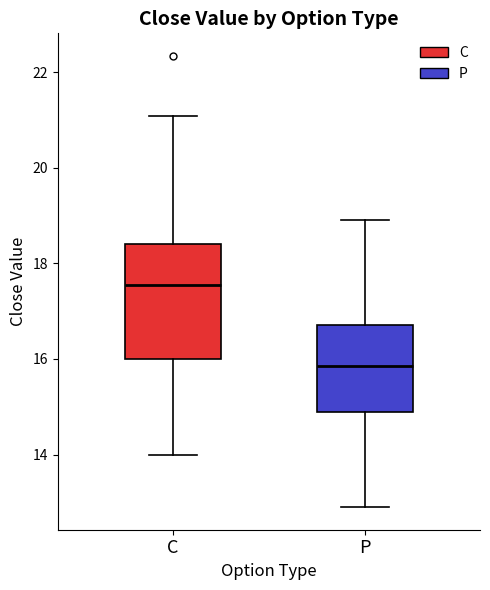

Which box has the highest median line?

C